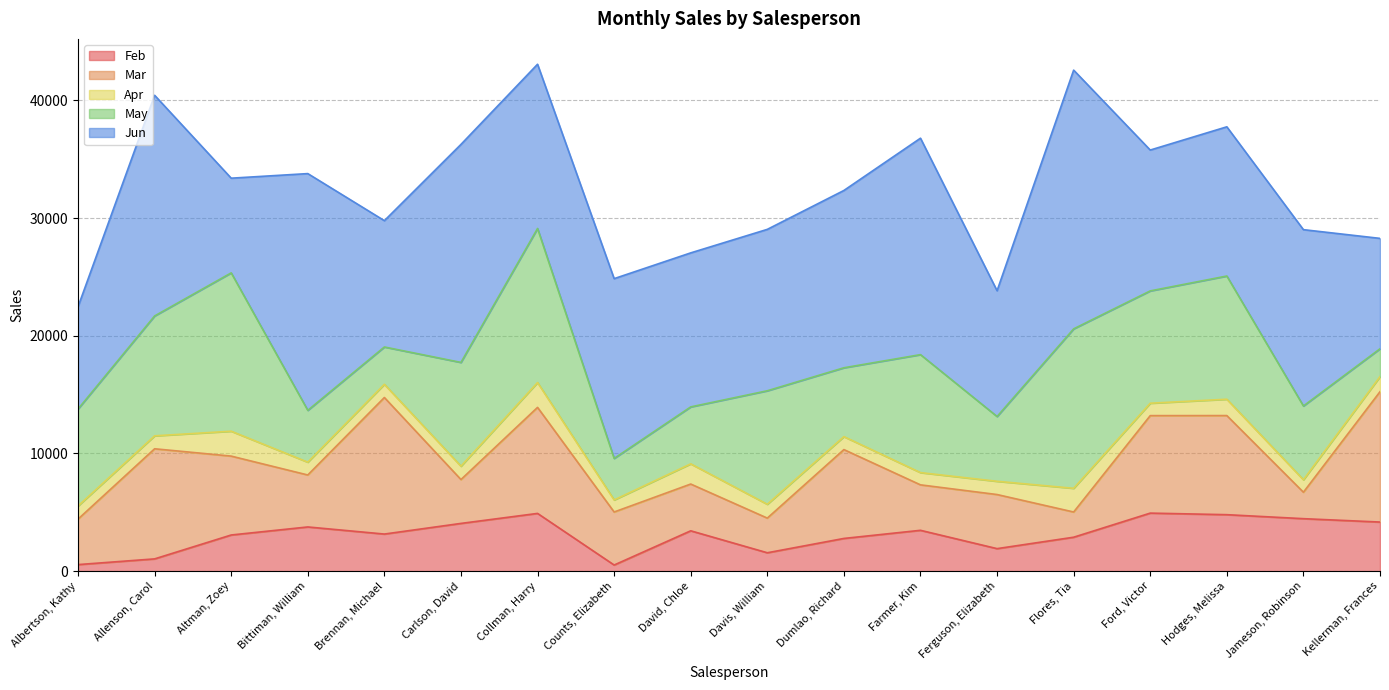

What is the value of the Apr point at the 4th from the left?

1089